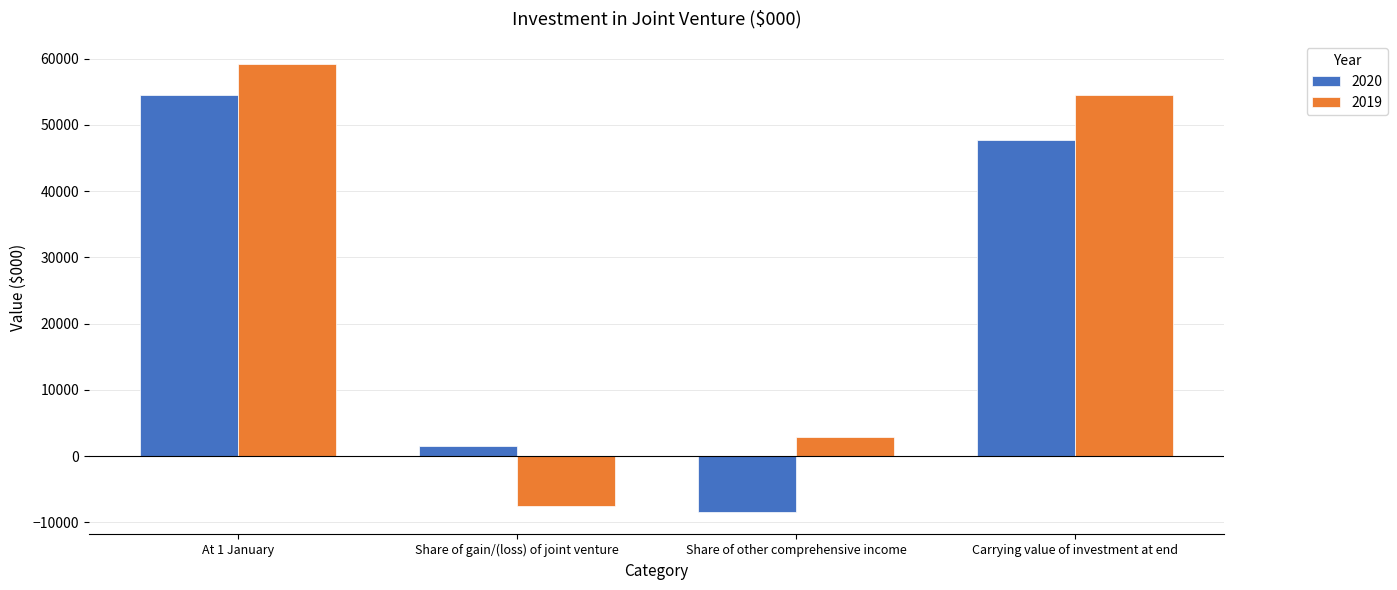

What is the difference between the second highest and minimum values in the 2019 series?

62122